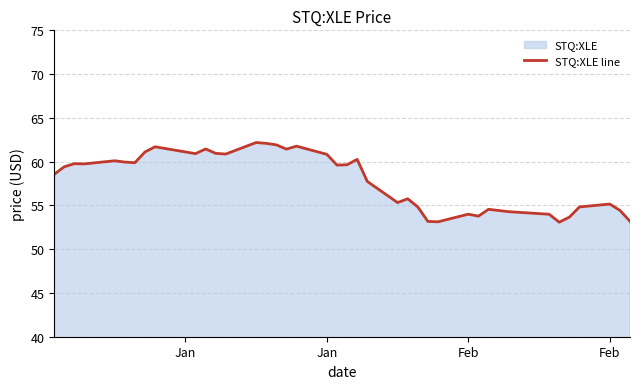

How many lines are shown in the chart?

1